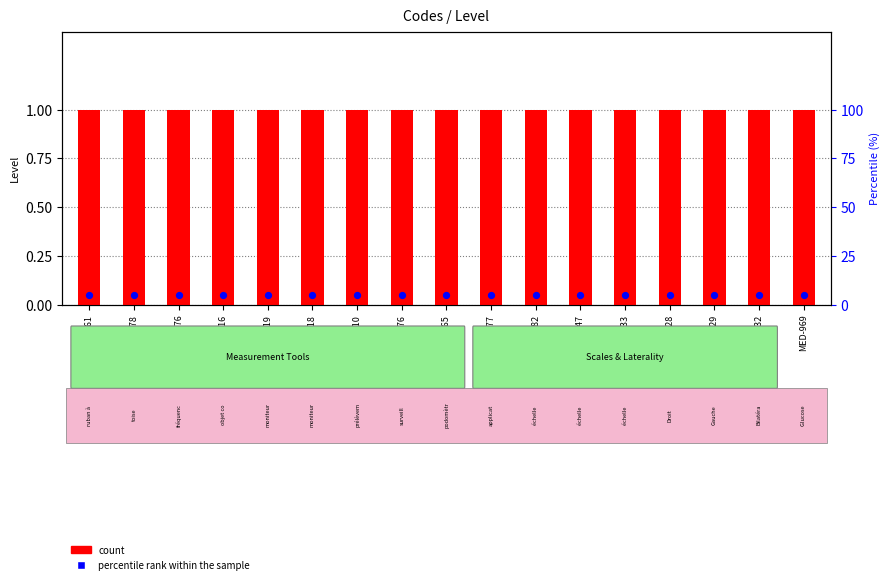

At how many categories does at least one series exceed 4?

17